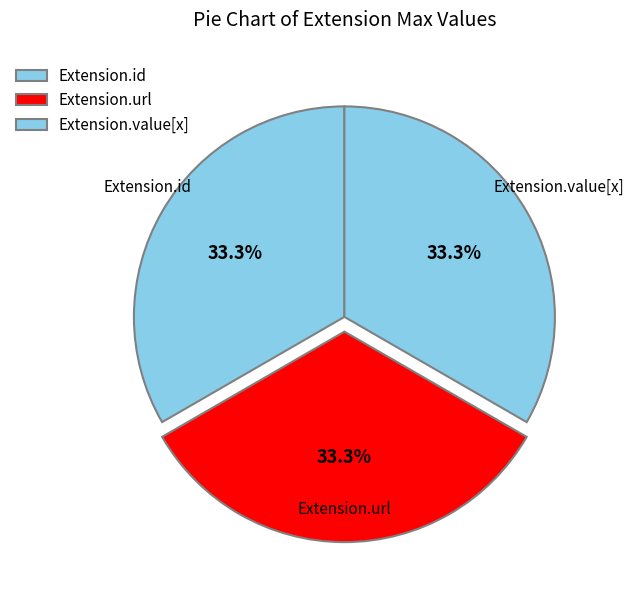

What portion of the pie excludes Extension.url?

66.7%